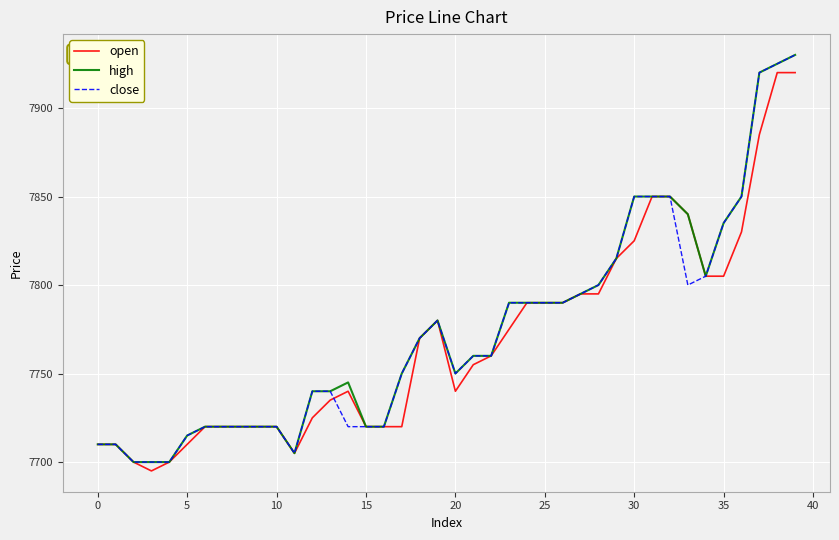

What is the smallest value displayed?

7695